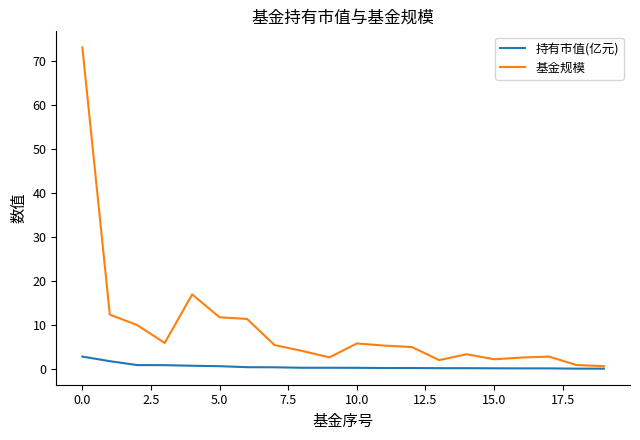

What are all the series names shown in the legend?

持有市值(亿元), 基金规模